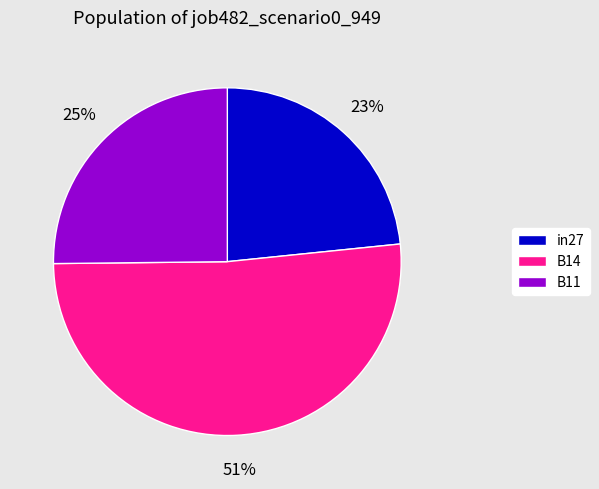

To the nearest percent, what is the difference between the B14 and B11 slice percentages?

26%